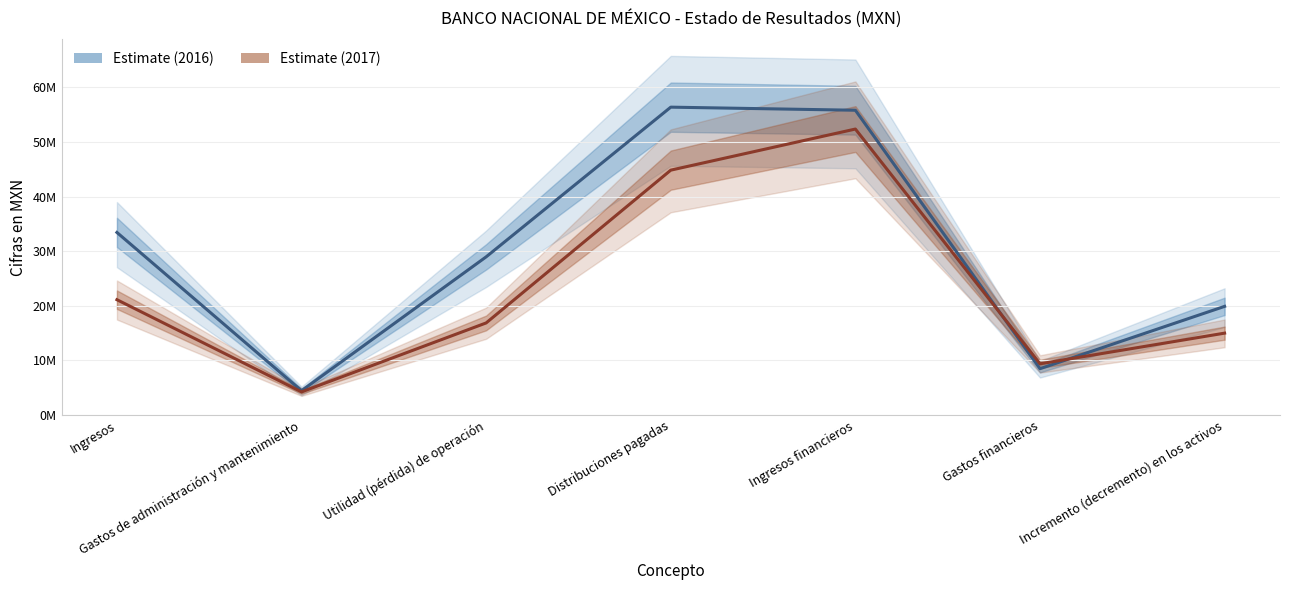

Which series ends up on top after the final intersection of 2016-01-01 / 2016-09-30 and 2017-01-01 / 2017-09-30?

2016-01-01 / 2016-09-30